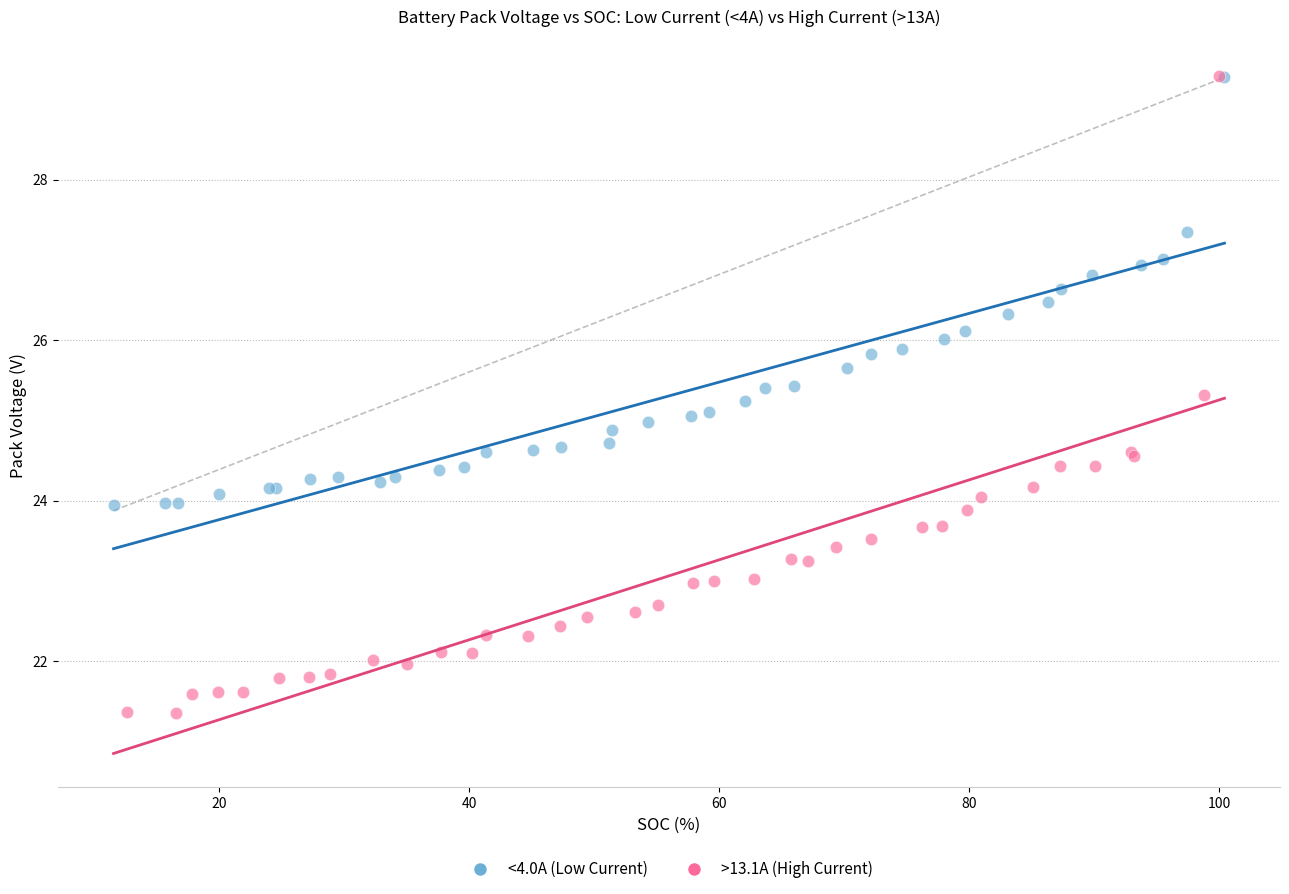

Which series has the widest spread of Y values?

>13.1A (High Current)